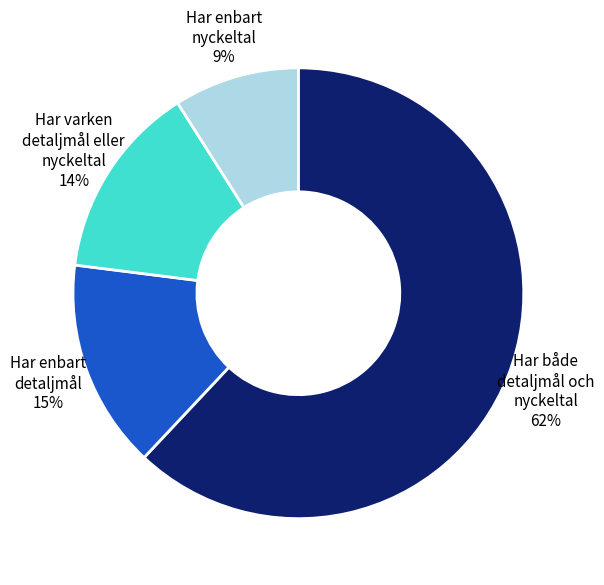

To the nearest percent, what is the difference between the Har varken detaljmål eller nyckeltal 14% and Har enbart detaljmål 15% slice percentages?

1%